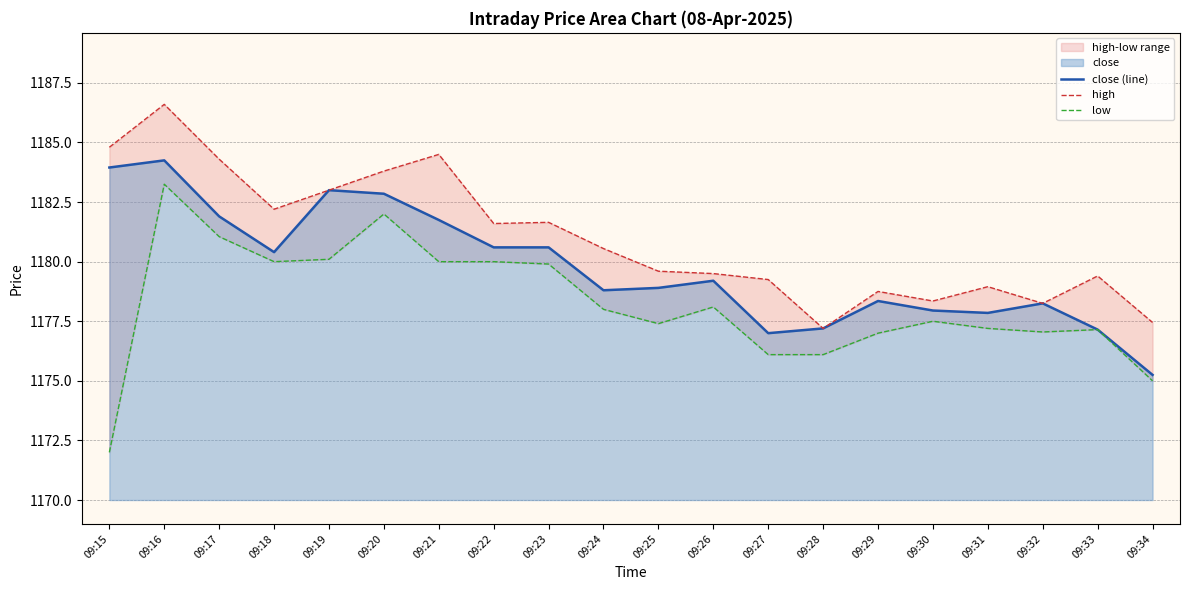

Which series has the largest range (max minus min)?

low